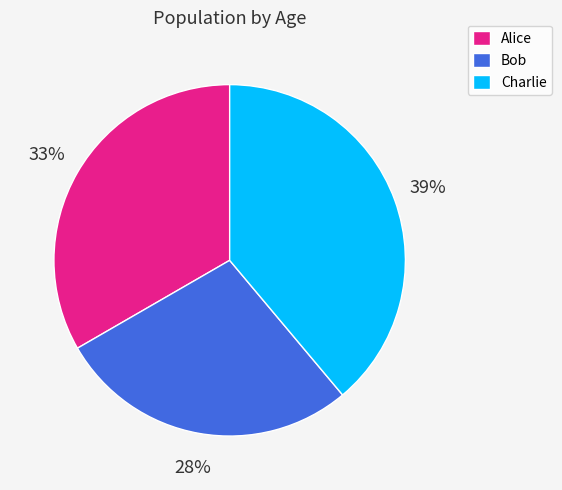

What is the smallest slice in the pie chart?

Bob